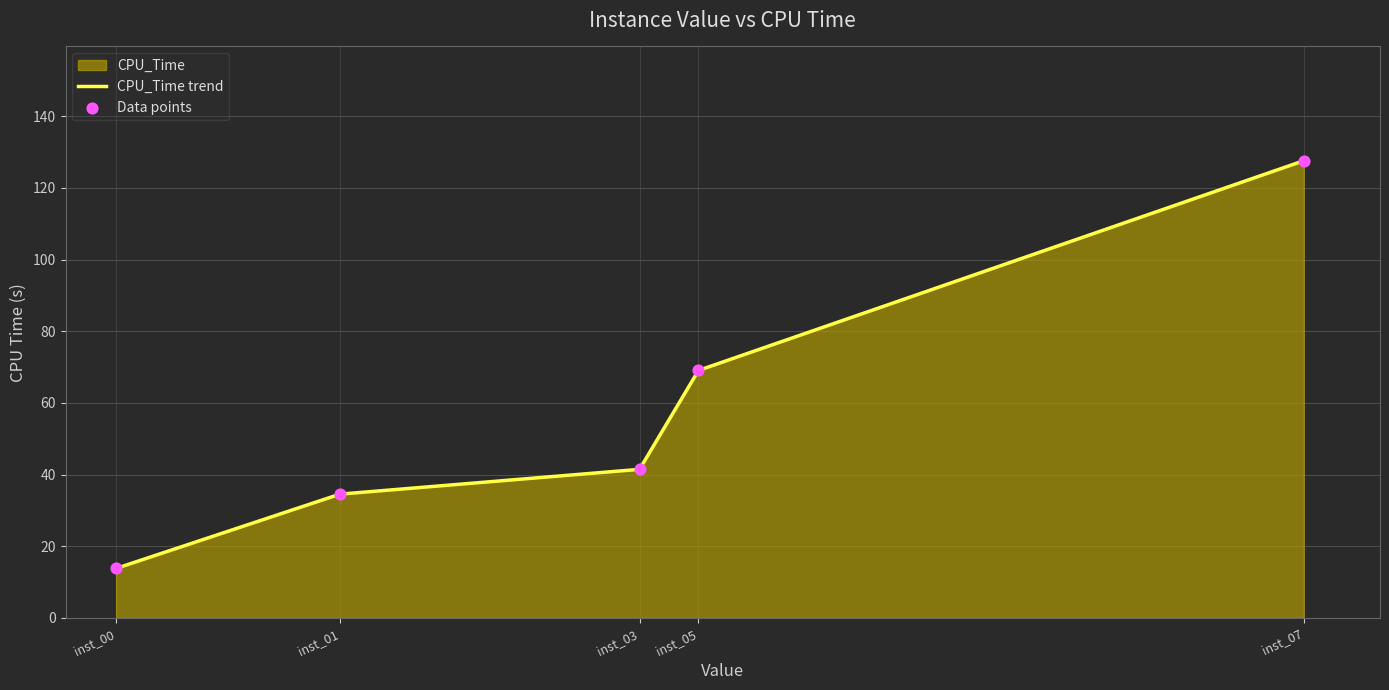

At how many categories does at least one series exceed 48?

2